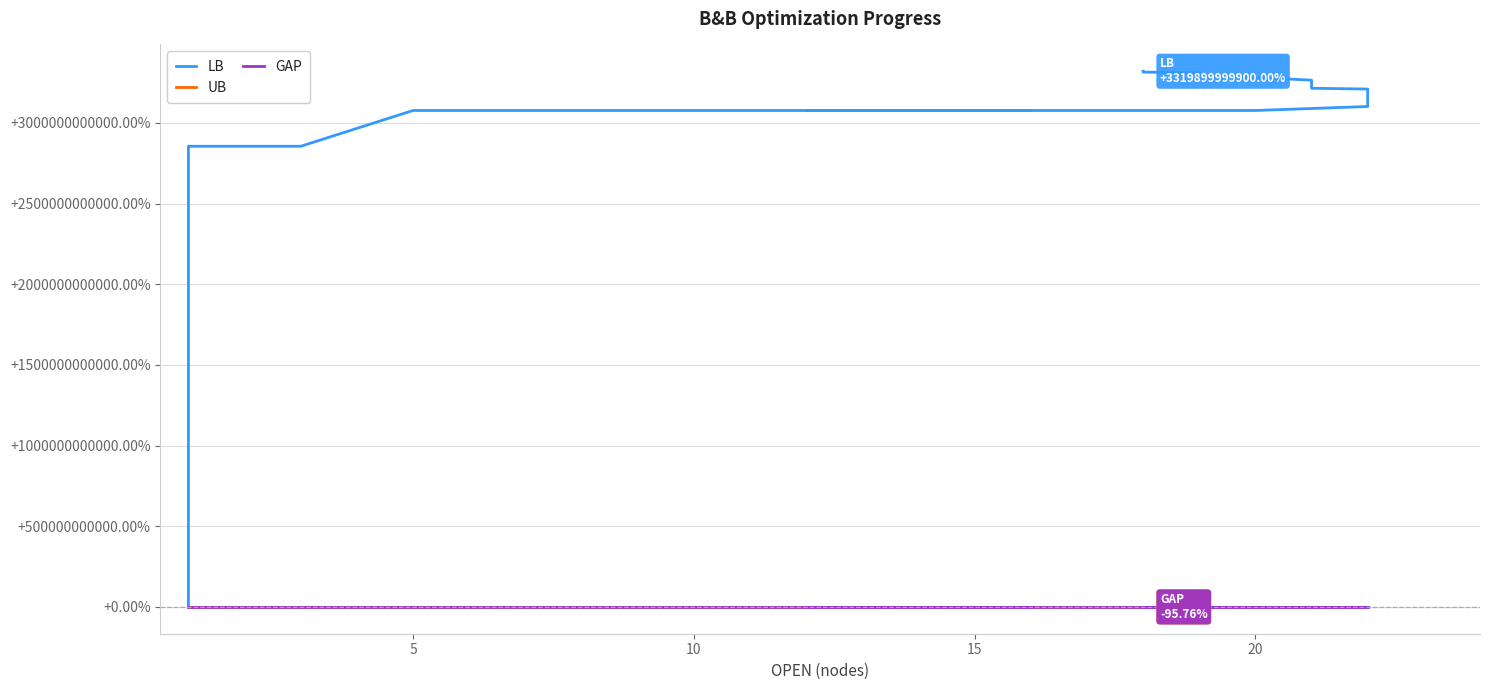

Is the value of UB at 27 greater than the value of LB at 15?

No